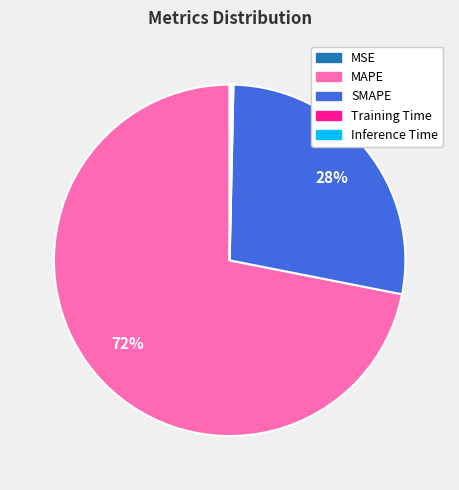

Approximately how many times larger is the value at MAPE compared to SMAPE?

2.6